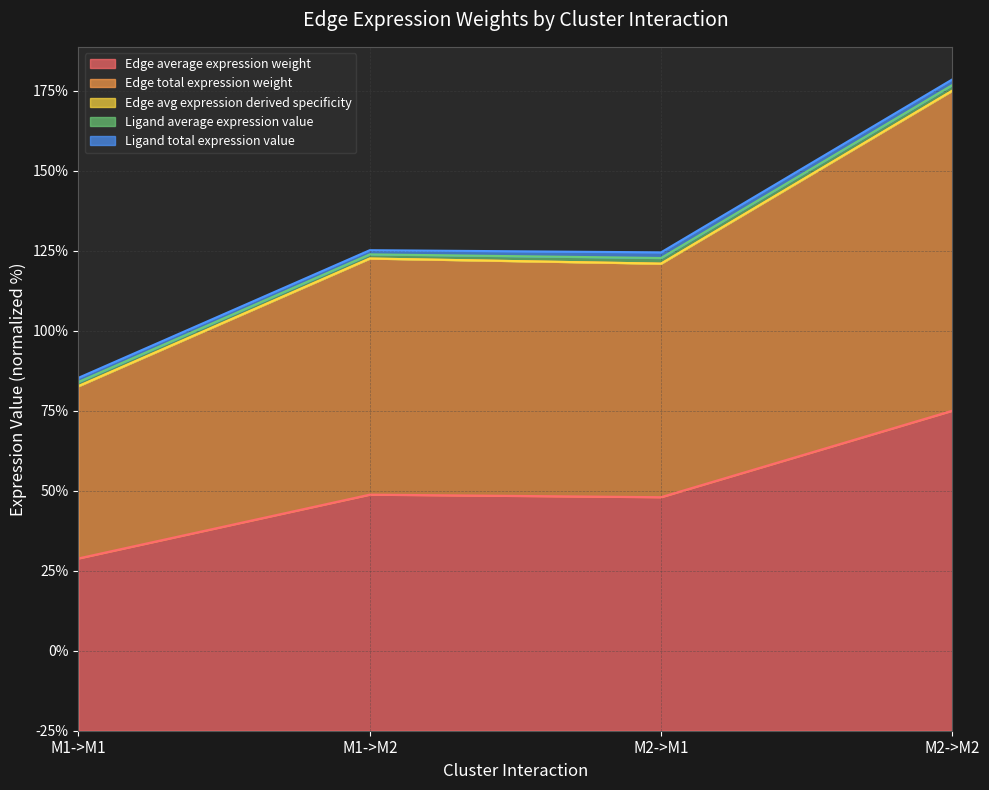

What is the label of the 2nd point from the left?

M1->M2